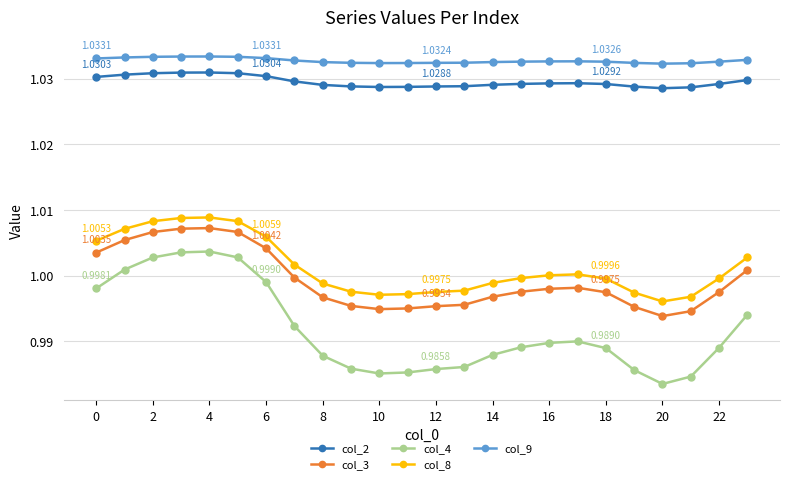

True or false: col_4 and col_8 cross at least once.

False